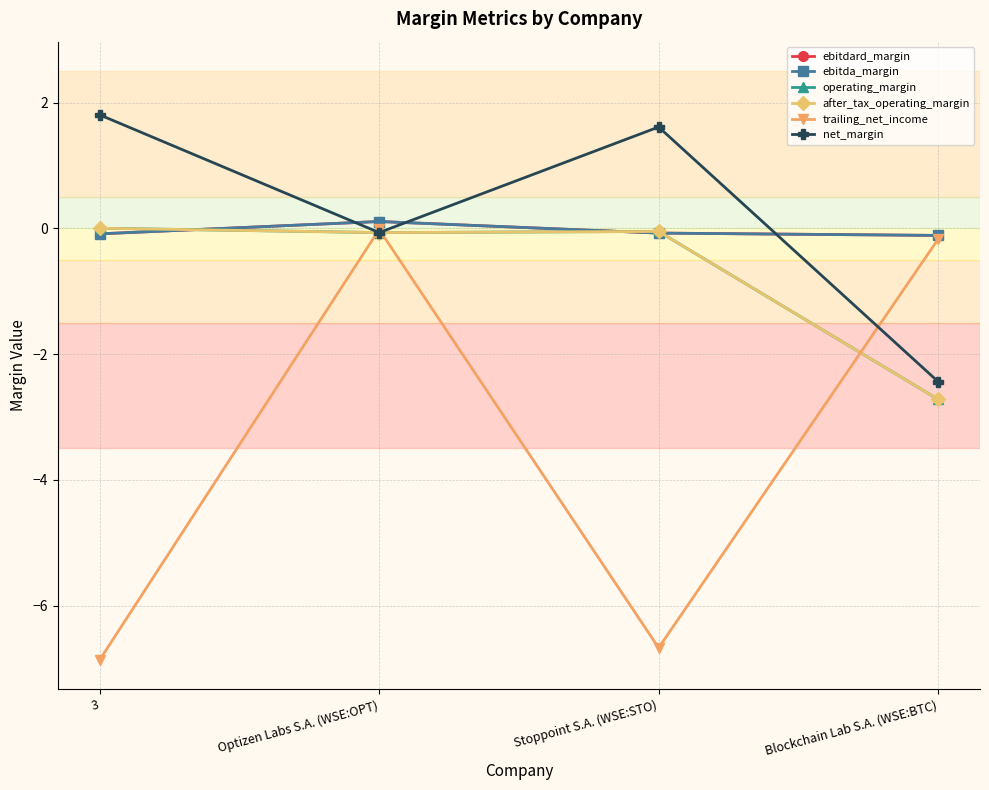

Read the trailing_net_income value at Blockchain Lab S.A. (WSE:BTC).

-0.2